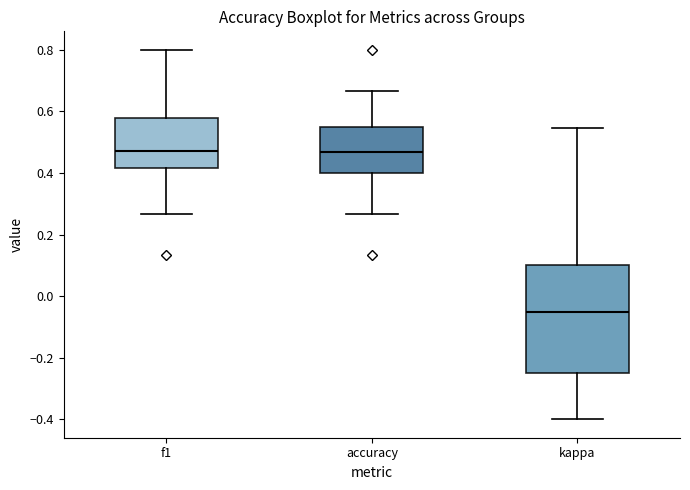

Reading left to right, read every box against the y-axis: the position of its median line, the range the box covers, and the ends of its whiskers. The values are not printed on the chart, so give them approximately, as read against the axis.

f1: median 0.48, box 0.42 to 0.58, whiskers 0.26 to 0.80
accuracy: median 0.46, box 0.40 to 0.56, whiskers 0.26 to 0.66
kappa: median -0.06, box -0.24 to 0.10, whiskers -0.40 to 0.54